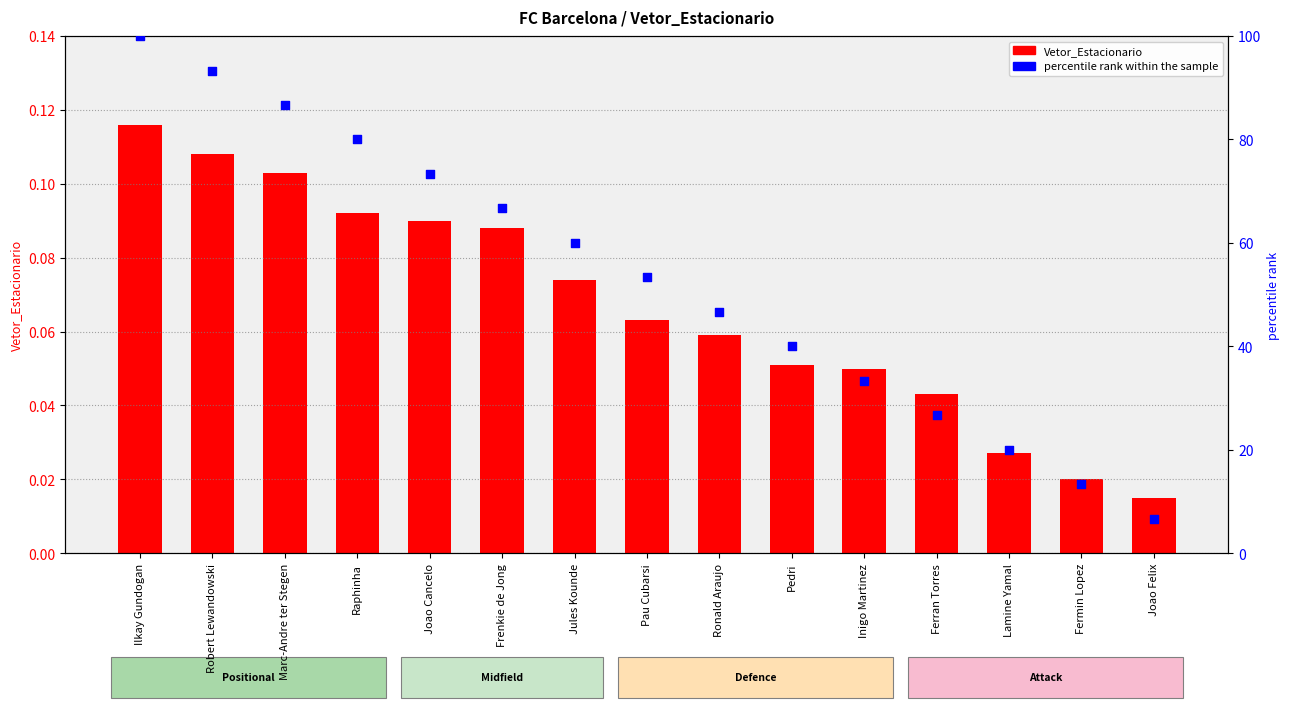

Which series contains the highest Y value?

percentile rank within the sample